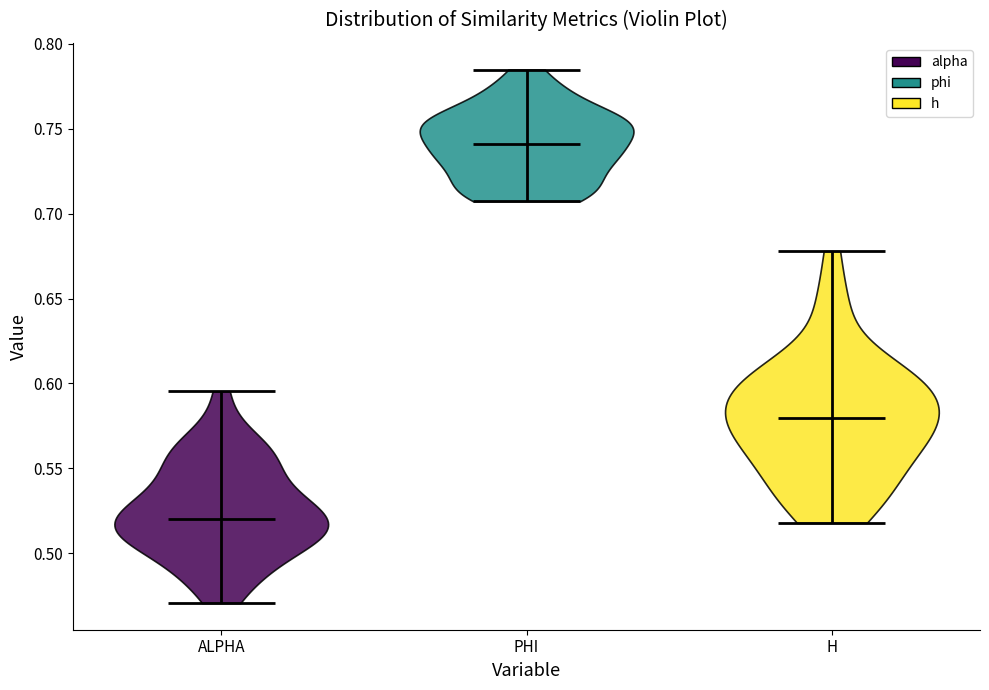

Where does the median line of the violin for H sit on the y-axis? The values are not printed on the chart, so give them approximately, as read against the axis.

0.580